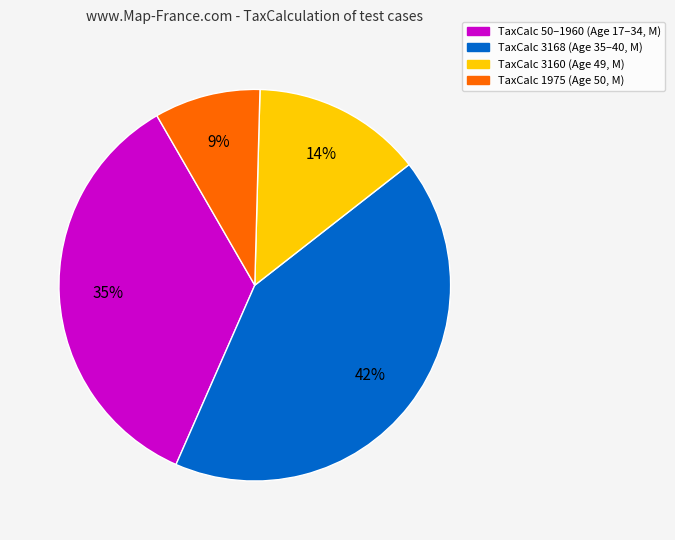

What is the smallest slice in the pie chart?

TaxCalc 1975 (Age 50, M)